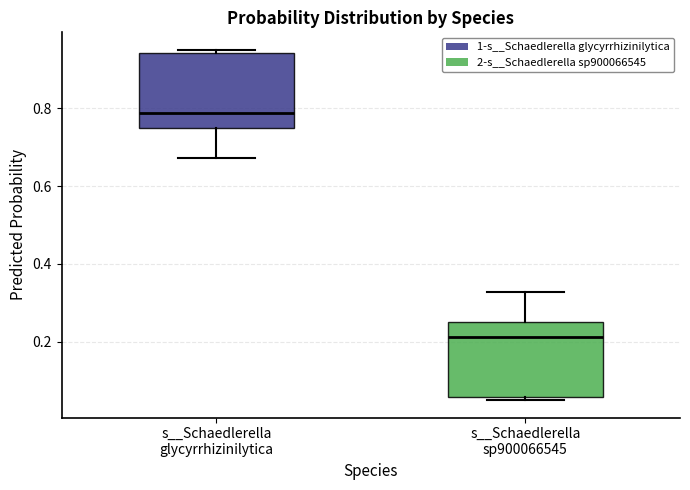

Where does the median line of the box for s__Schaedlerella glycyrrhizinilytica sit on the y-axis? The values are not printed on the chart, so give them approximately, as read against the axis.

0.78